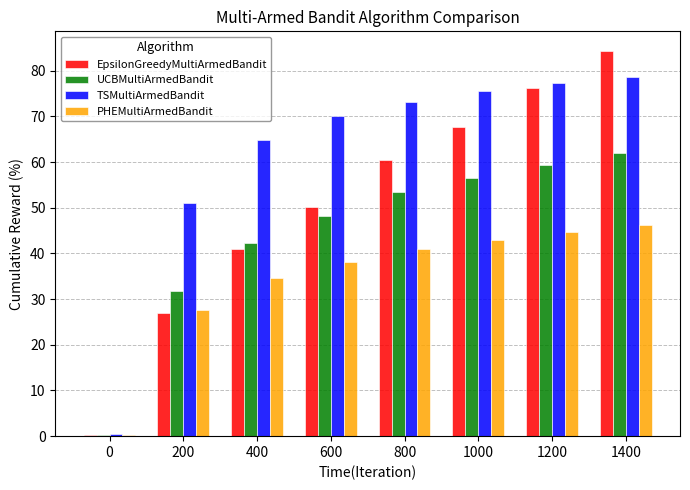

What is the approximate value of UCBMultiArmedBandit at 800?

53.5